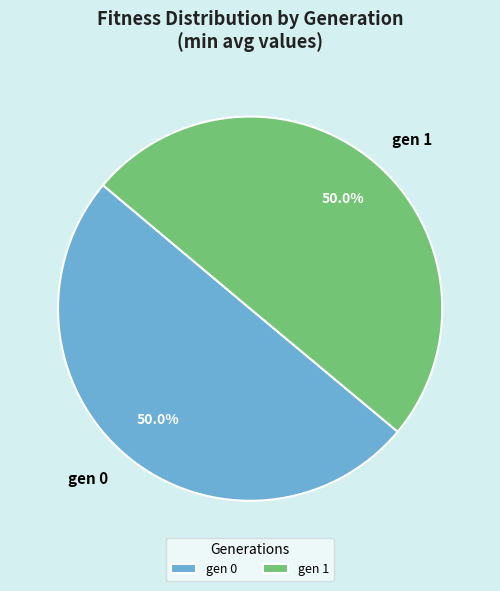

Is it true that gen 0 is 61% of the pie?

False